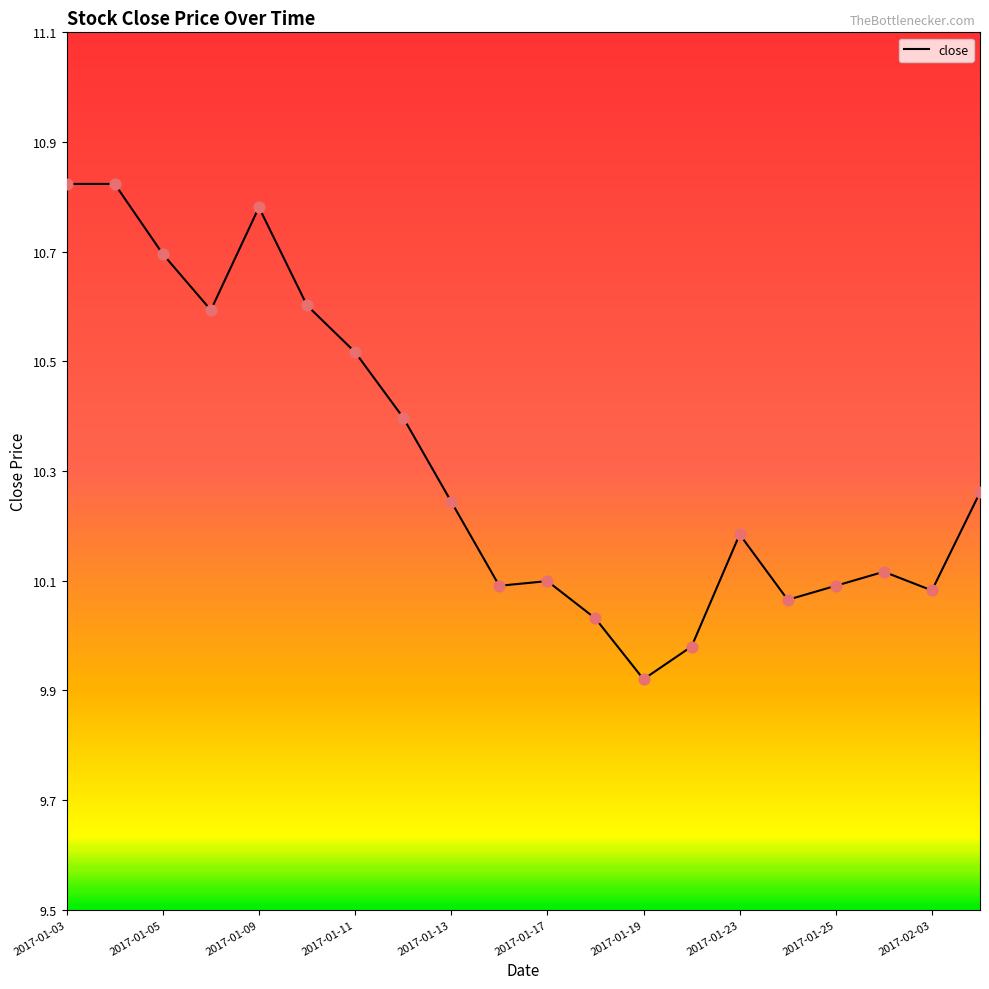

What is the difference between the maximum and minimum values?

0.9